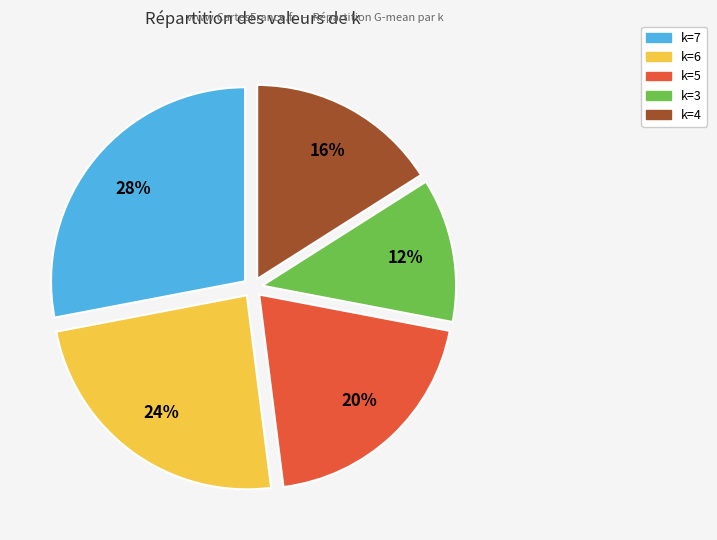

To the nearest percent, what is the difference between the largest and smallest slice percentages?

16%